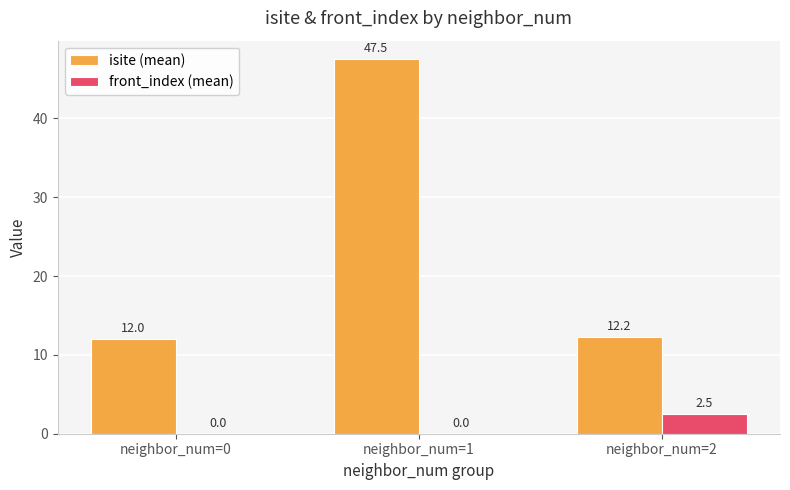

Which series has the largest total across all categories?

isite (mean)